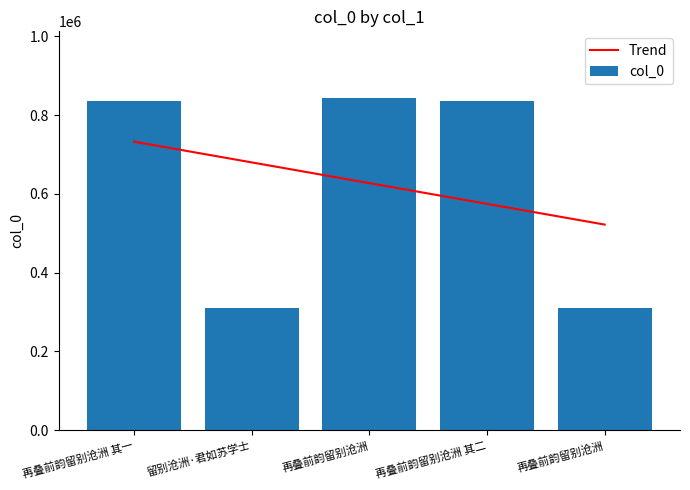

At which label does col_0 first exceed 836528?

再叠前韵留别沧洲